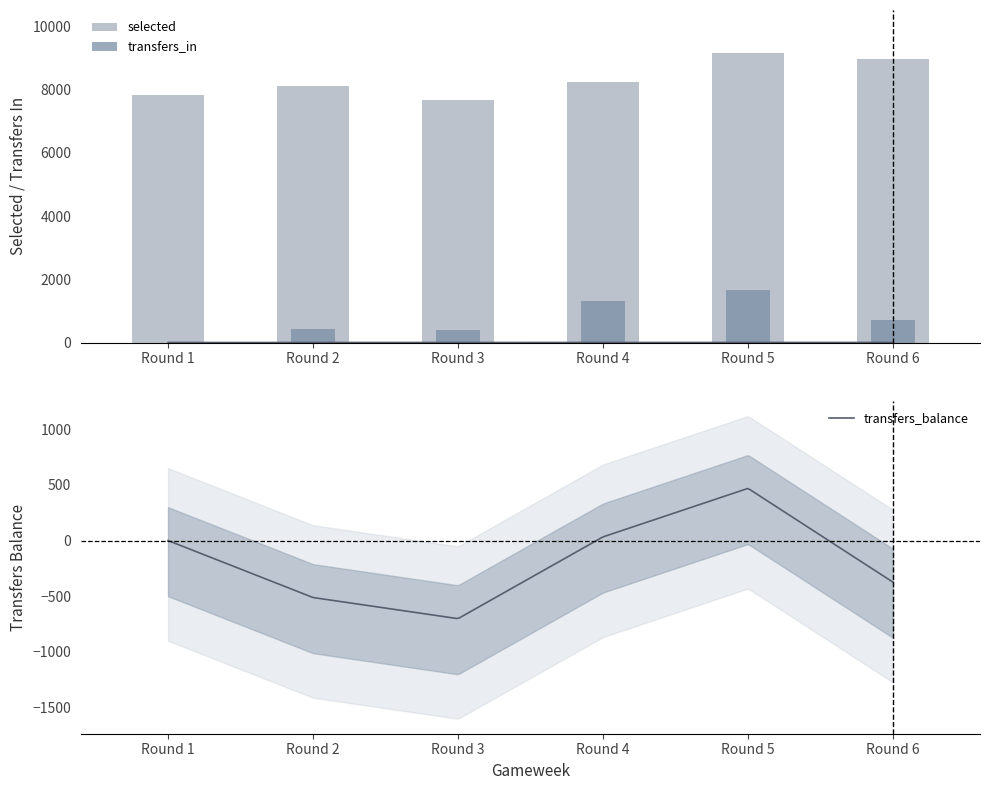

What is the total value across all series at Round 1?

7833